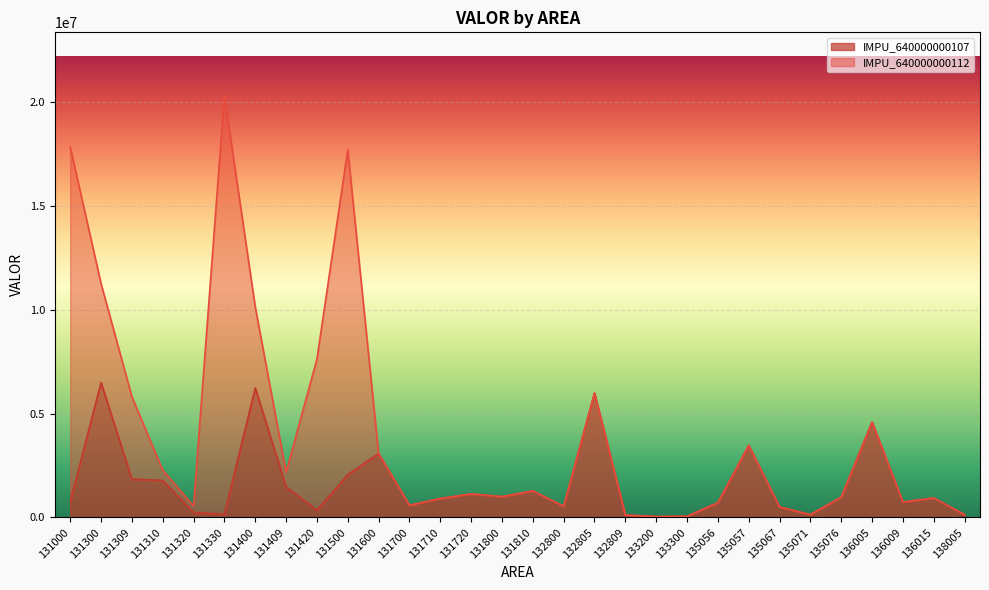

Reading left to right, list all the values displayed in this chart.

131000=750017	131300=6490085	131309=1845959	131310=1782617	131320=243058	131330=155200	131400=6229717	131409=1470439	131420=350167	131500=2058280	131600=3076457	131700=588708	131710=911241	131720=1132899	131800=1003343	131810=1279575	132800=538125	132805=5983746	132809=117804	133200=44354	133300=52729	135056=712500	135057=3470413	135067=506913	135071=137500	135076=978530	136005=4585388	136009=743323	136015=936807	138005=137500